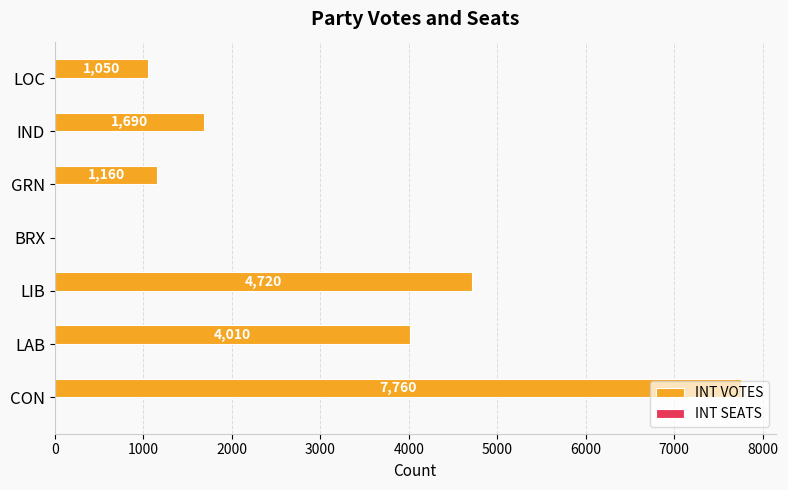

What value does the data have at LIB, to the nearest 10?

4720